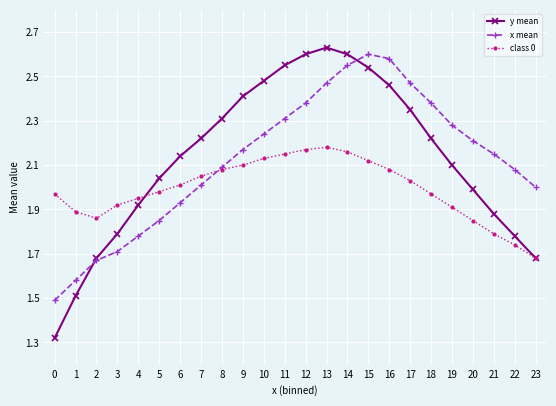

How many lines are shown in the chart?

3